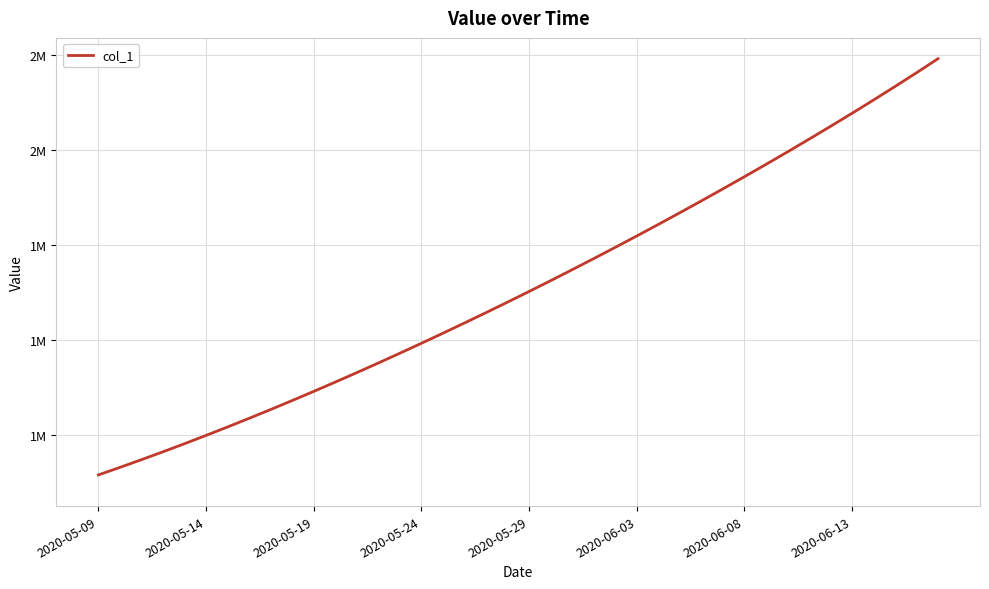

What is the sum of all values?

68482756.3